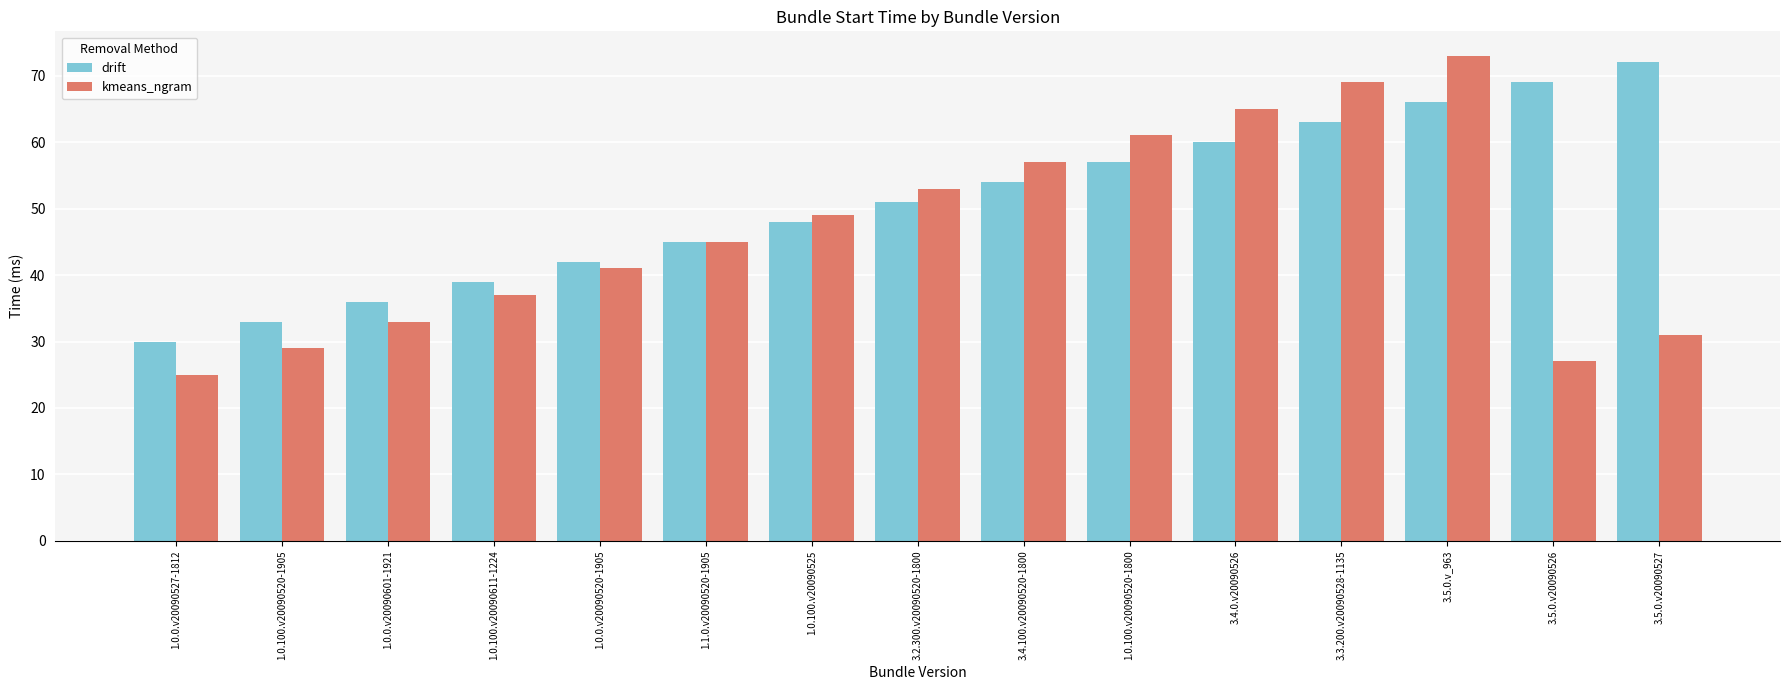

What is the value of the drift bar at the 11th from the left?

60